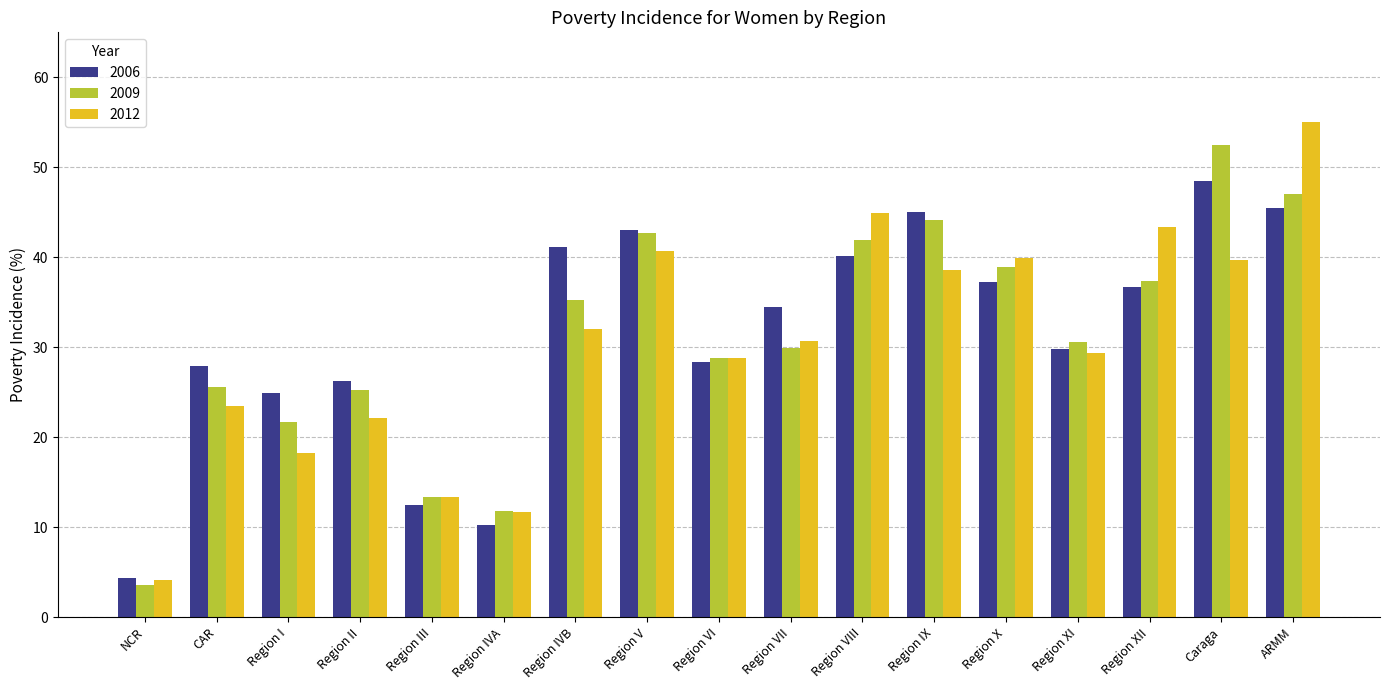

What is the smallest value displayed?

3.6